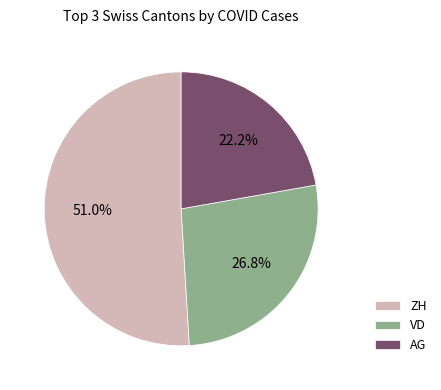

Which category has the smallest portion of the pie?

AG